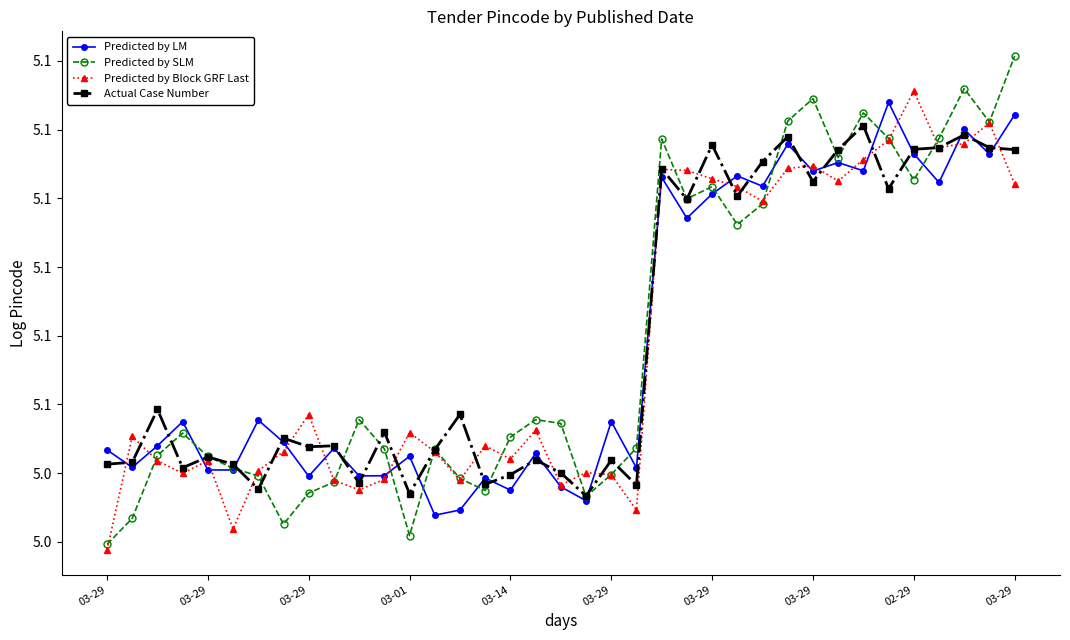

Does the chart have visible grid lines?

No